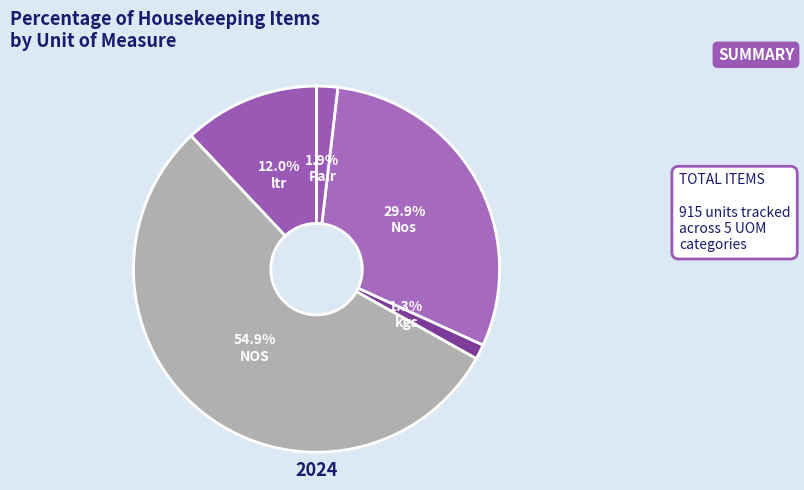

Which category has the biggest portion of the pie?

NOS